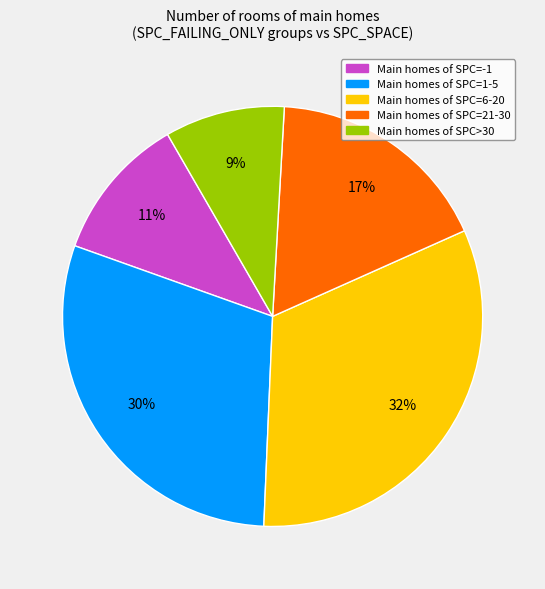

To the nearest percent, what is the difference between the largest and smallest slice percentages?

23%